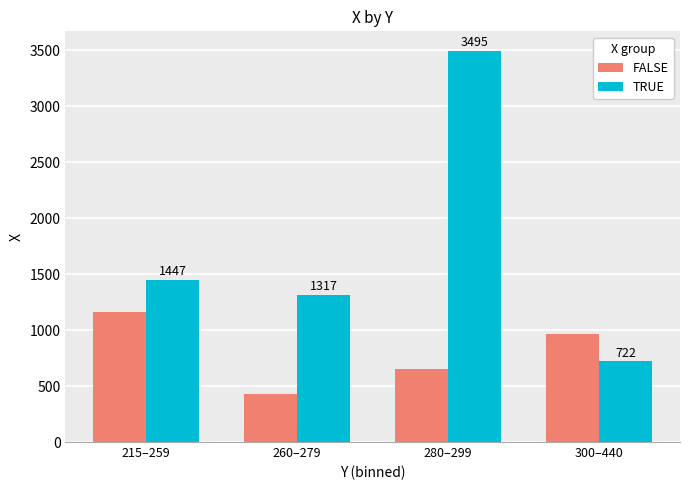

What is the minimum value shown in the chart?

430